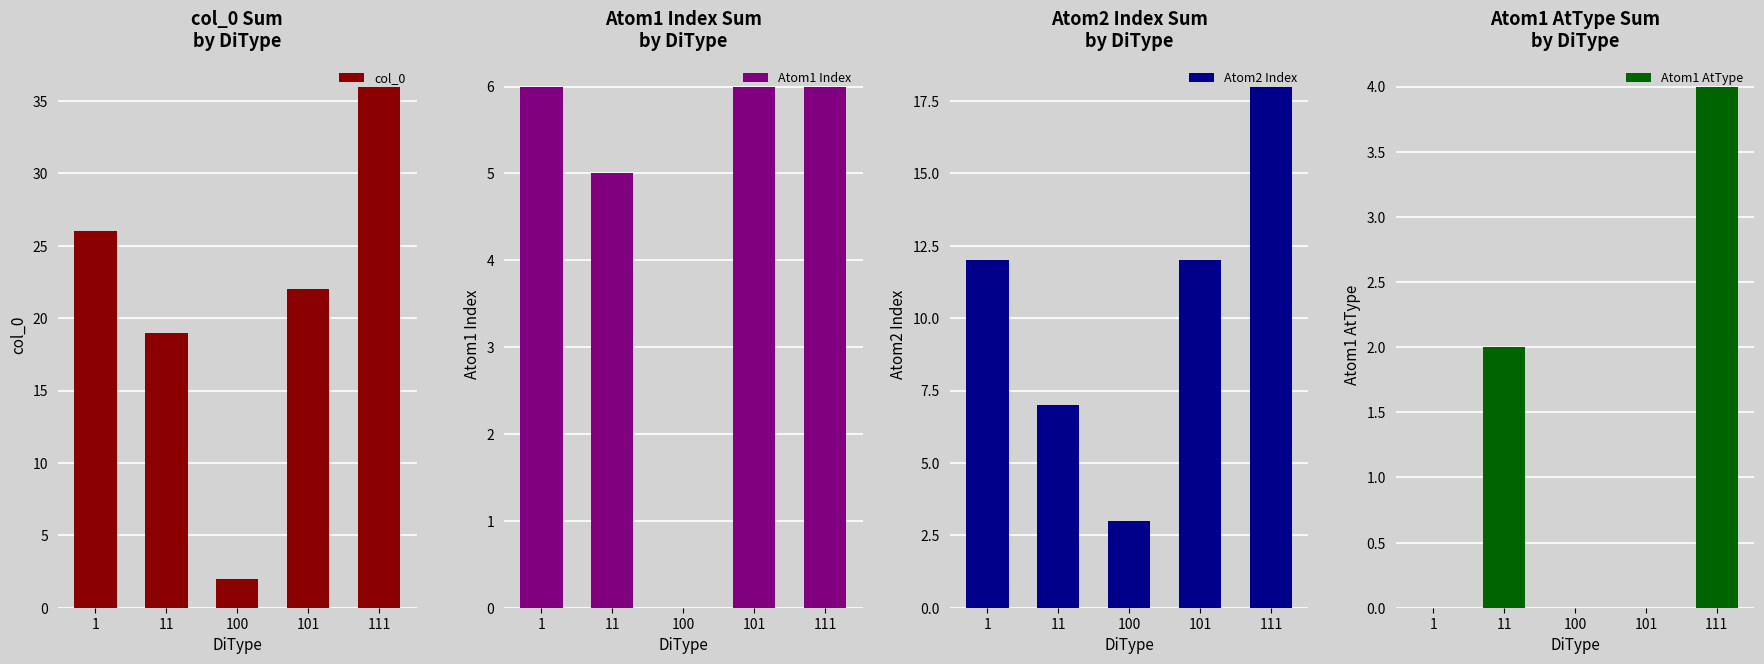

What is the difference between the maximum and second lowest values in the Atom2 Index series?

11